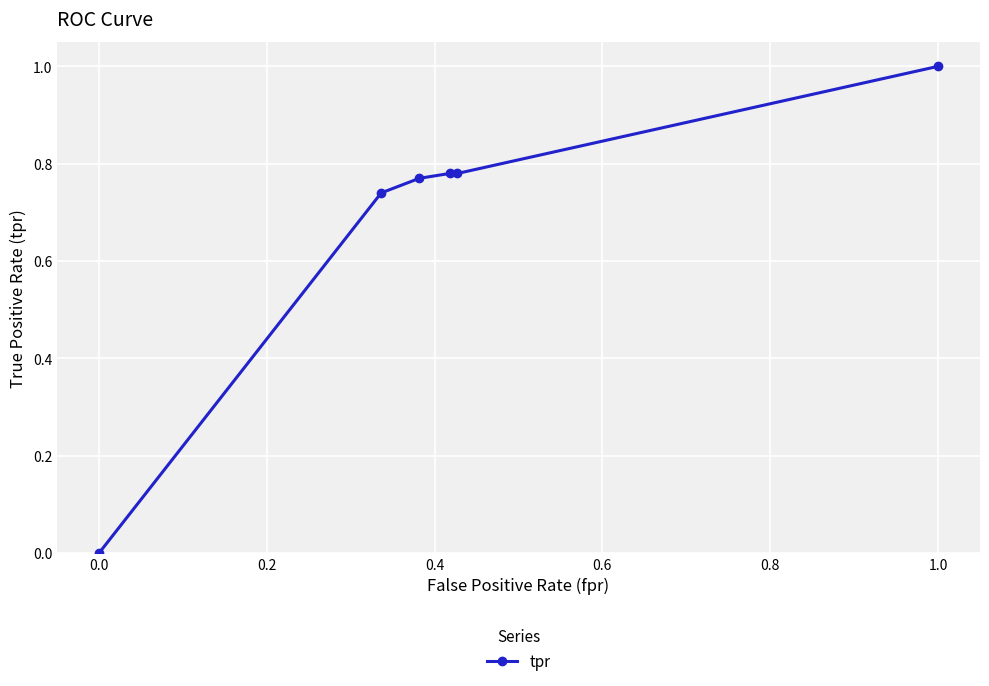

What is the difference between the maximum and second lowest values?

0.3